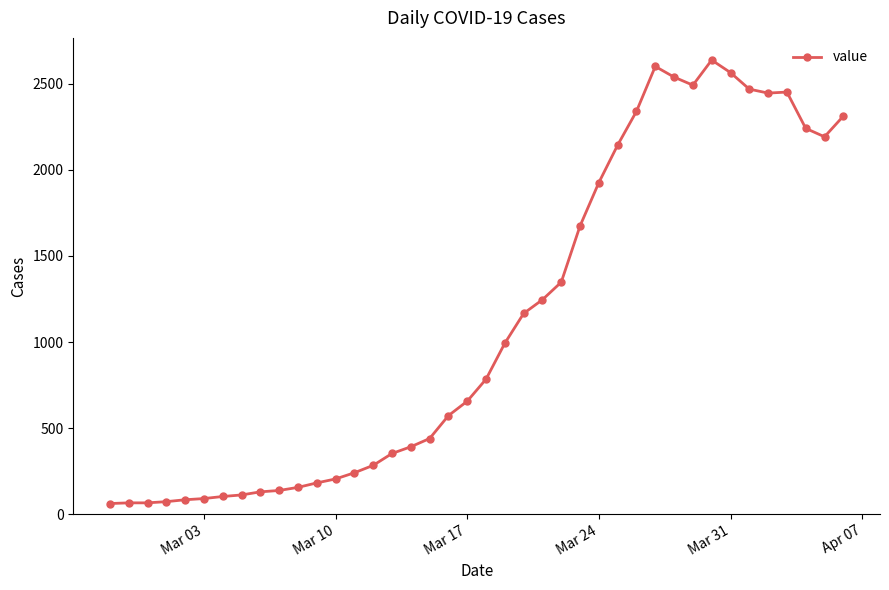

What is the average value?

1124